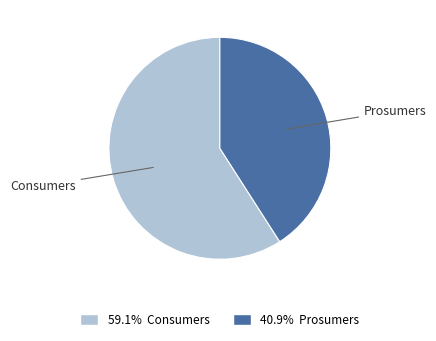

Is there any slice that represents more than half of the pie?

Yes